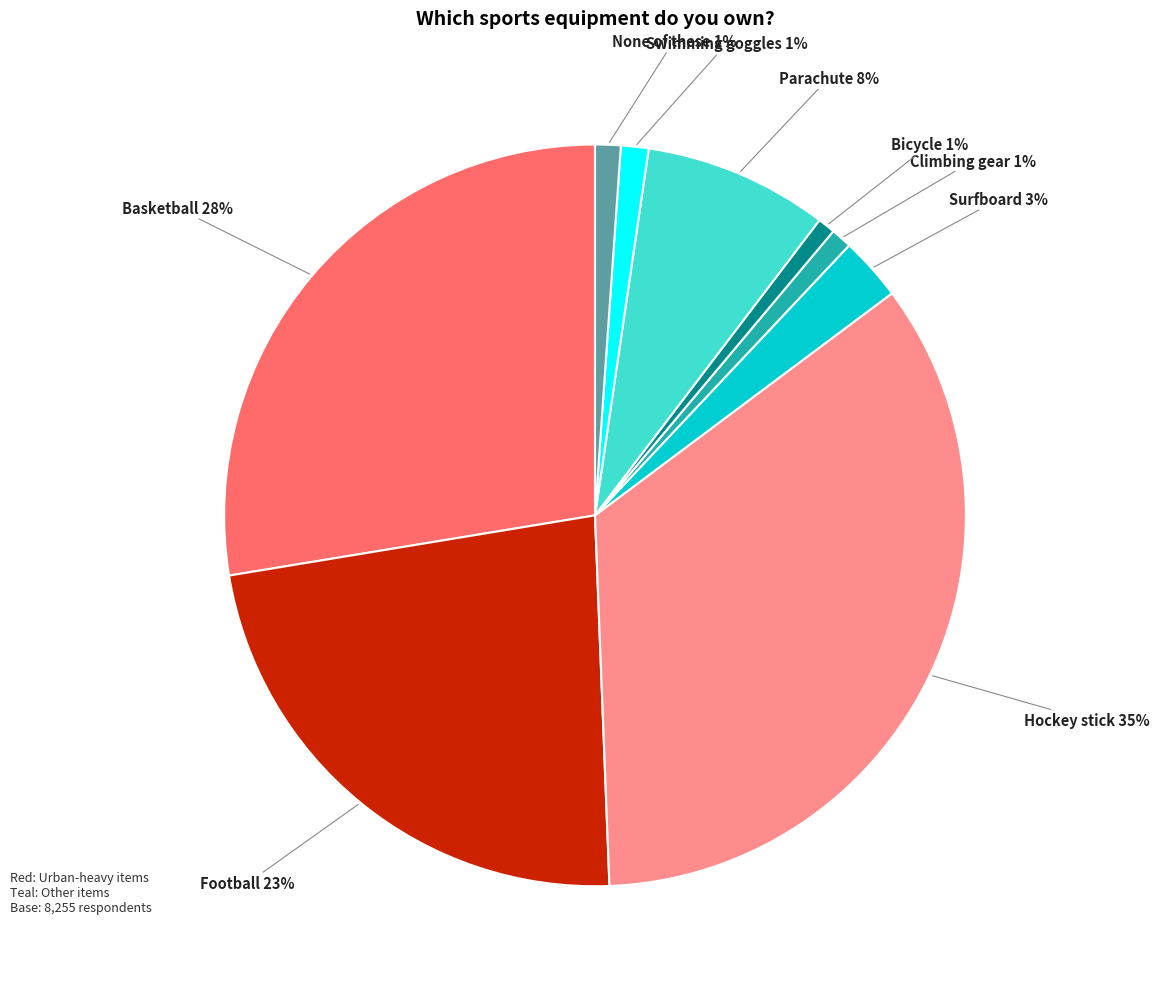

Is the sum of None of these and Football greater than half?

No